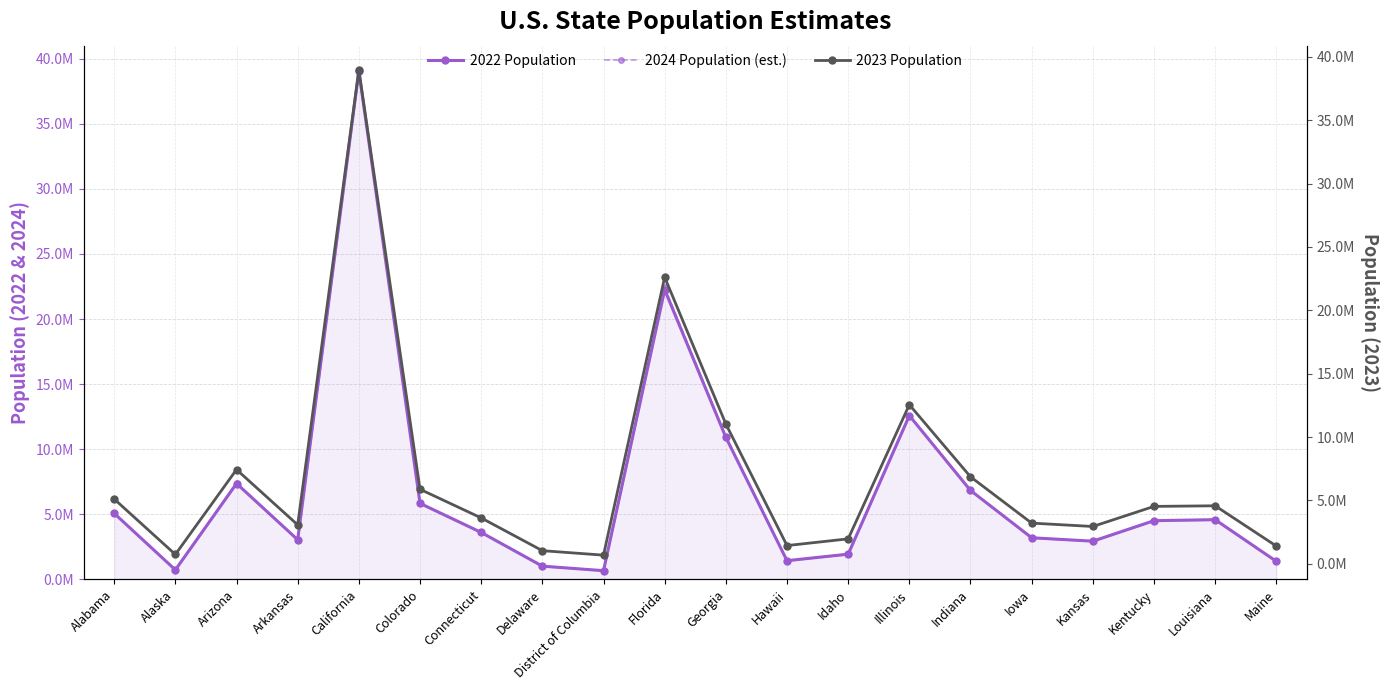

Reading left to right, list all the values displayed in this chart.

2022 Population: Alabama=5073903.0	Alaska=733276.0	Arizona=7365684.0	Arkansas=3046404.0	California=39040616.0	Colorado=5841039.0	Connecticut=3608706.0	Delaware=1019459.0	District of Columbia=670949.0	Florida=22245521.0	Georgia=10913150.0	Hawaii=1439399.0	Idaho=1938996.0	Illinois=12582515.0	Indiana=6832274.0	Iowa=3199693.0	Kansas=2936716.0	Kentucky=4511563.0	Louisiana=4588023.0	Maine=1389338.0
2024 Population (est.): Alabama=5091185.5	Alaska=733341.0	Arizona=7398514.0	Arkansas=3057068.0	California=39002904.5	Colorado=5859324.5	Connecticut=3612941.0	Delaware=1025674.5	District of Columbia=674960.5	Florida=22428123.5	Georgia=10971188.5	Hawaii=1437268.5	Idaho=1951861.0	Illinois=12566102.0	Indiana=6847236.5	Iowa=3203348.5	Kansas=2938631.0	Kentucky=4518858.5	Louisiana=4580886.0	Maine=1392530.0
2023 Population: Alabama=5108468.0	Alaska=733406.0	Arizona=7431344.0	Arkansas=3067732.0	California=38965193.0	Colorado=5877610.0	Connecticut=3617176.0	Delaware=1031890.0	District of Columbia=678972.0	Florida=22610726.0	Georgia=11029227.0	Hawaii=1435138.0	Idaho=1964726.0	Illinois=12549689.0	Indiana=6862199.0	Iowa=3207004.0	Kansas=2940546.0	Kentucky=4526154.0	Louisiana=4573749.0	Maine=1395722.0